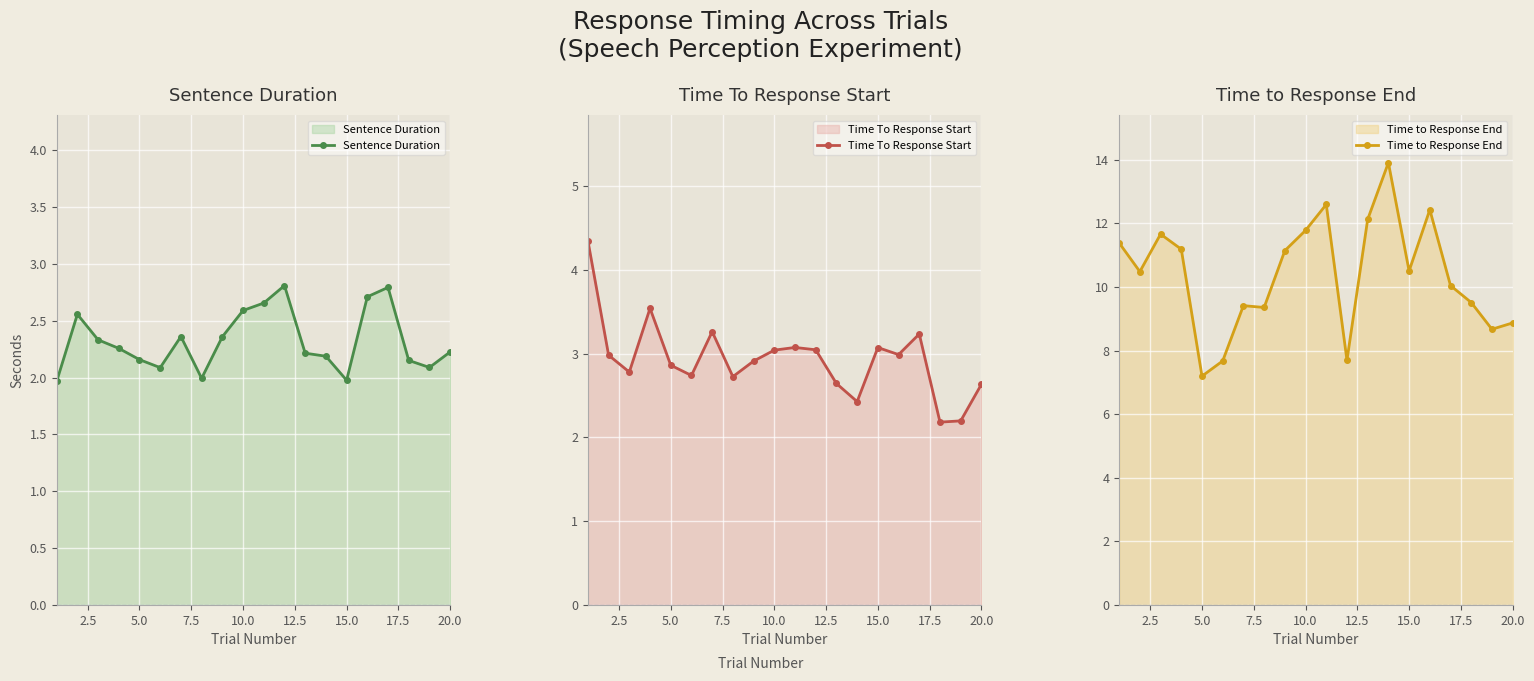

The value of Sentence Duration at 20.0 is 2.2. True or false?

True